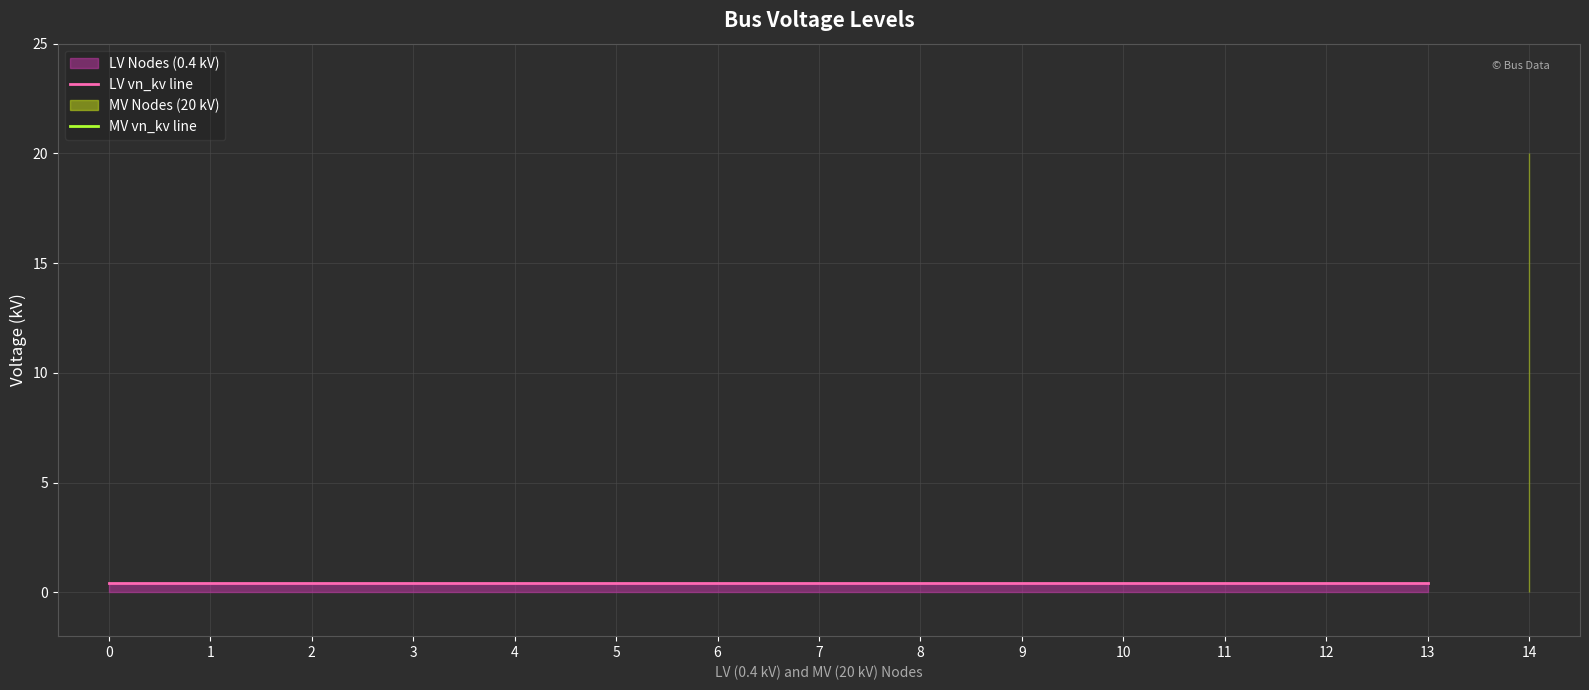

True or false: the data has more than 0 interior local peaks.

False